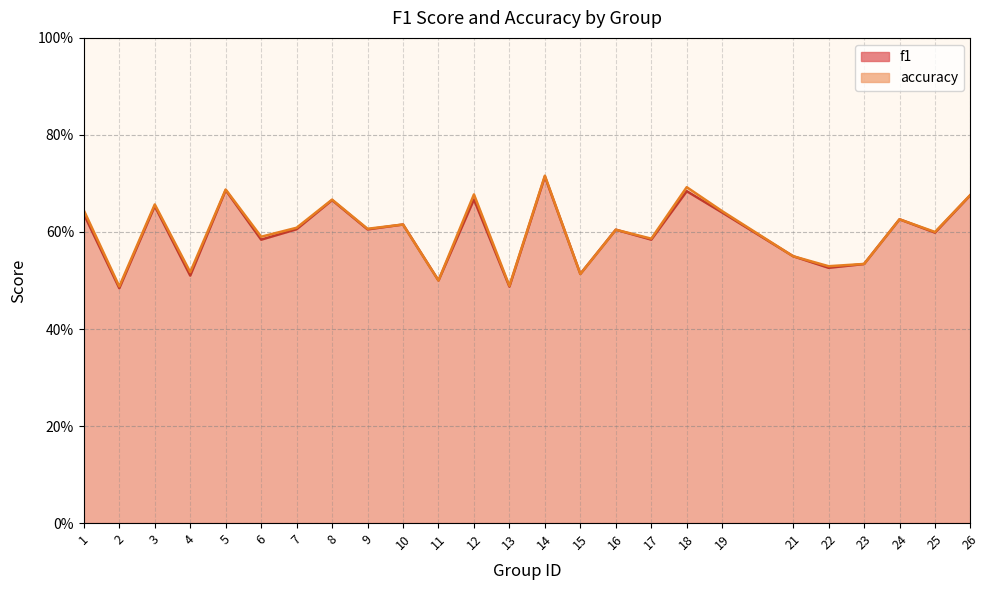

What are all the series names shown in the legend?

f1, accuracy